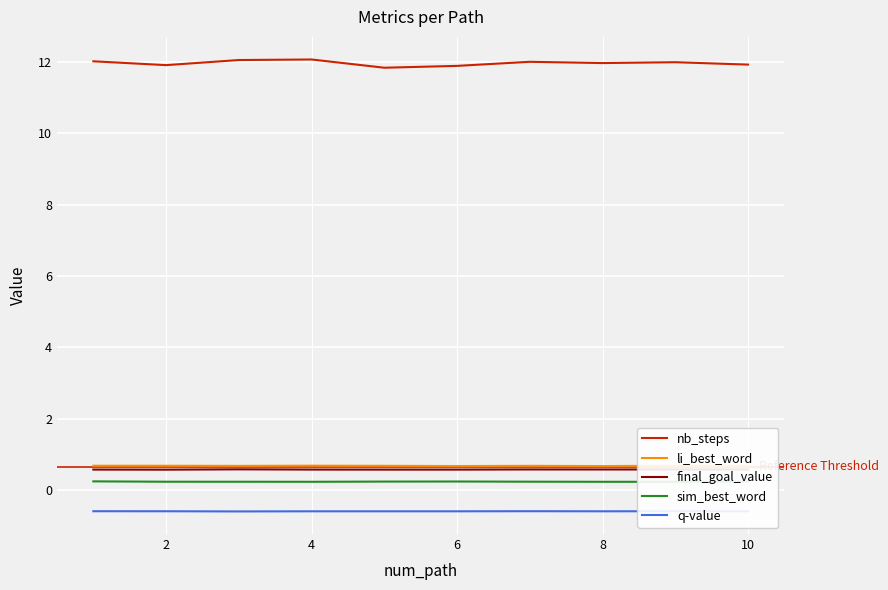

True or false: sim_best_word and final_goal_value intersect in this chart.

False